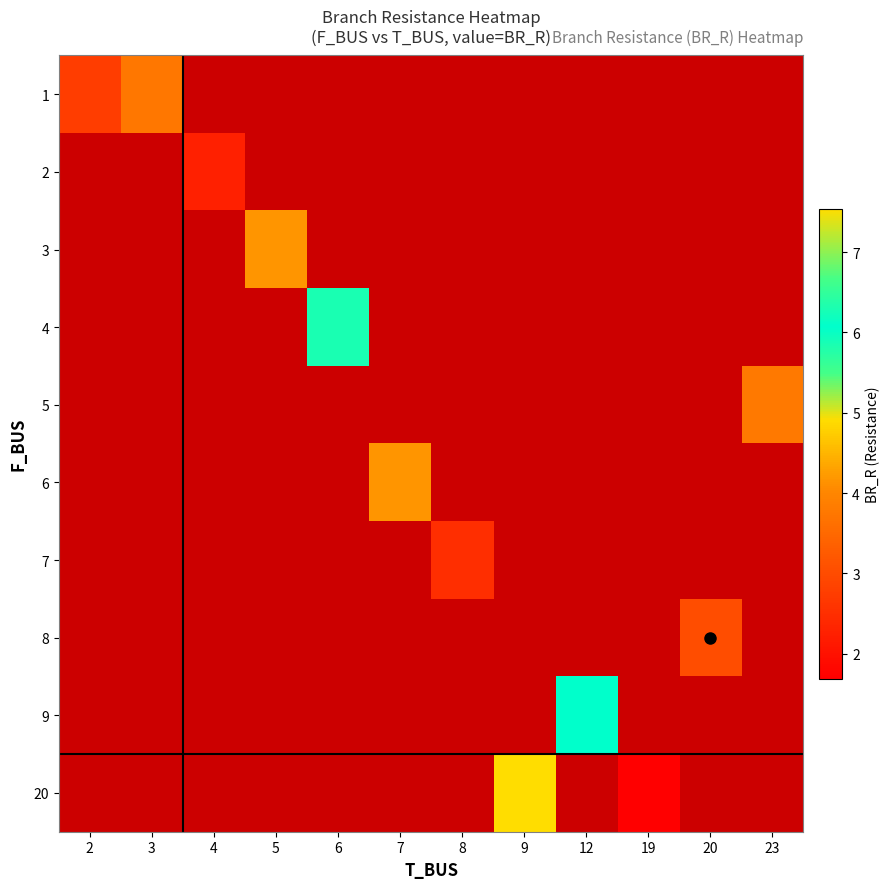

Between 3 and 12, which is larger?

12